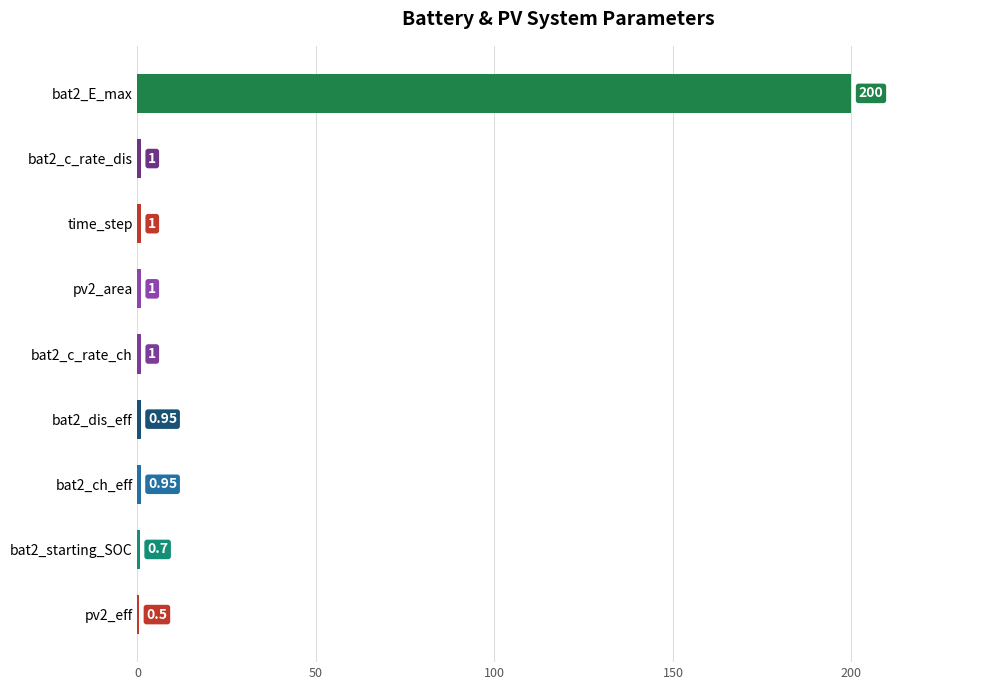

What is the difference between the second highest and second lowest values?

0.3